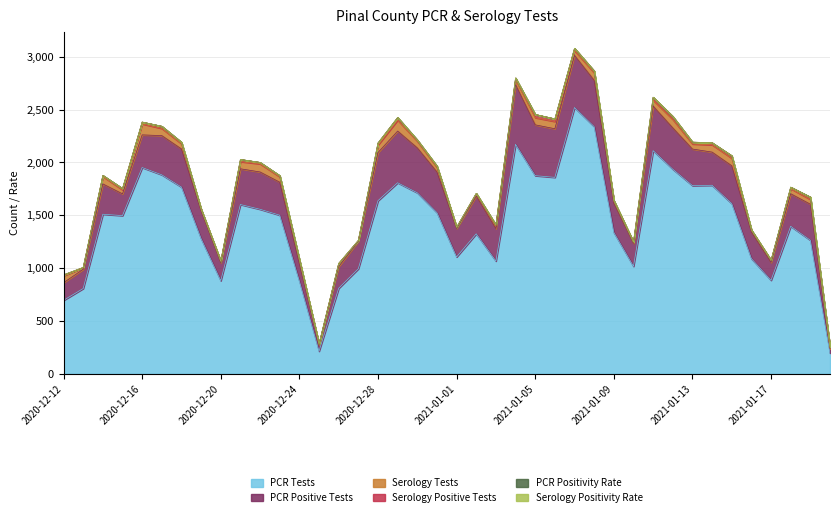

What is the difference between the pcr_pos_tests_PINAL values at 2021-01-04 and 2020-12-18?

204.0